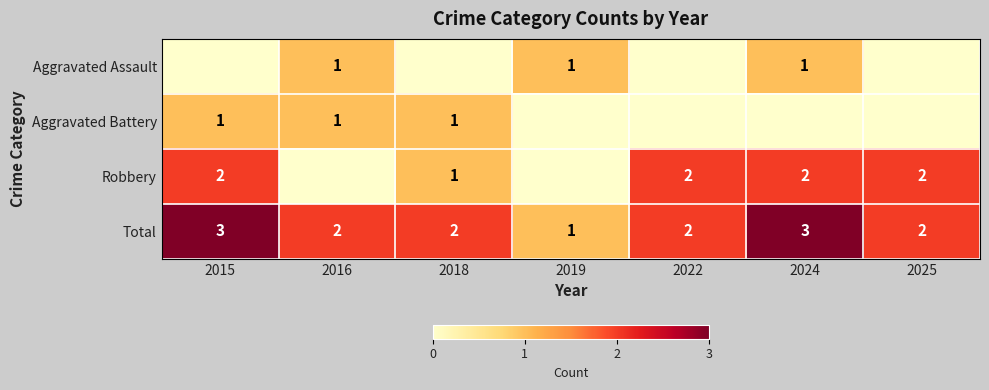

At how many categories does at least one series exceed 2?

2